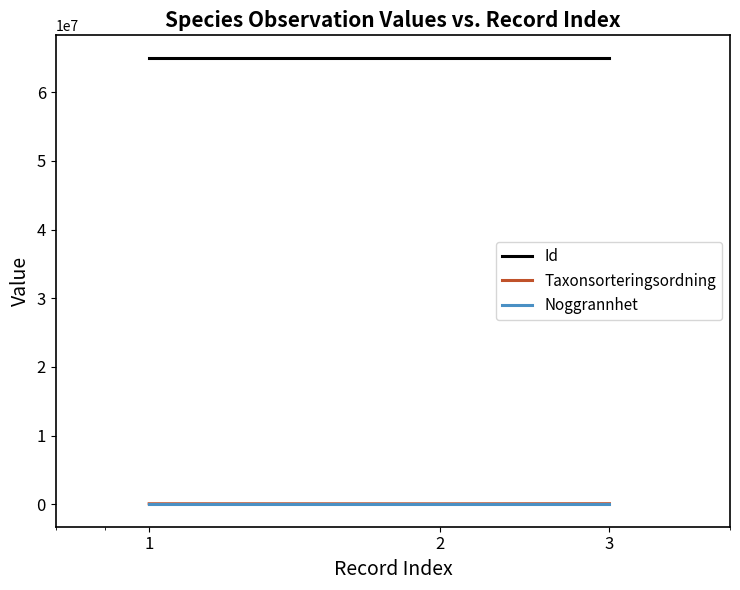

How many Taxonsorteringsordning values are between 78569 and 96334?

3